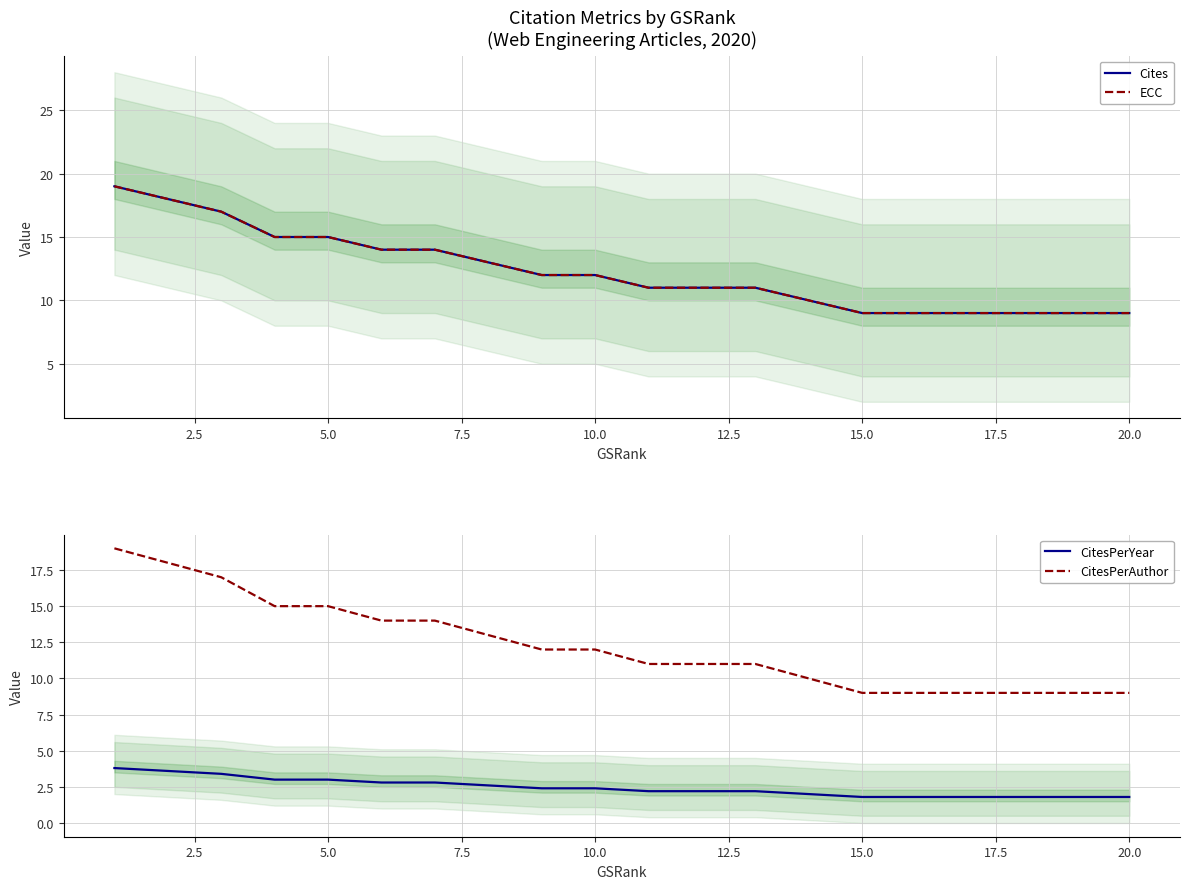

Reading left to right, transcribe all the data shown in this chart.

Cites: 19.0	18.0	17.0	15.0	15.0	14.0	14.0	13.0	12.0	12.0	11.0	11.0	11.0	10.0	9.0	9.0	9.0	9.0	9.0	9.0
ECC: 19.0	18.0	17.0	15.0	15.0	14.0	14.0	13.0	12.0	12.0	11.0	11.0	11.0	10.0	9.0	9.0	9.0	9.0	9.0	9.0
CitesPerYear: 3.8	3.6	3.4	3.0	3.0	2.8	2.8	2.6	2.4	2.4	2.2	2.2	2.2	2.0	1.8	1.8	1.8	1.8	1.8	1.8
CitesPerAuthor: 19.0	18.0	17.0	15.0	15.0	14.0	14.0	13.0	12.0	12.0	11.0	11.0	11.0	10.0	9.0	9.0	9.0	9.0	9.0	9.0